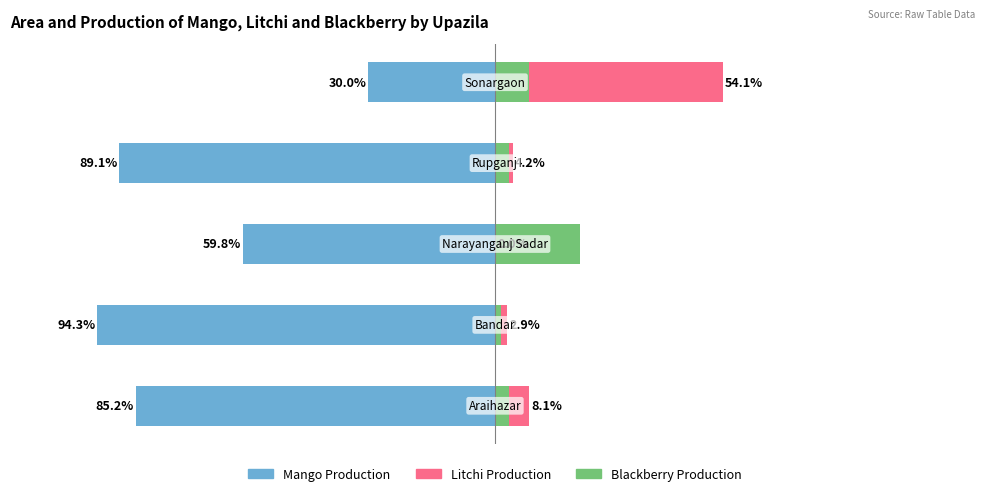

Are the bars horizontal?

Yes